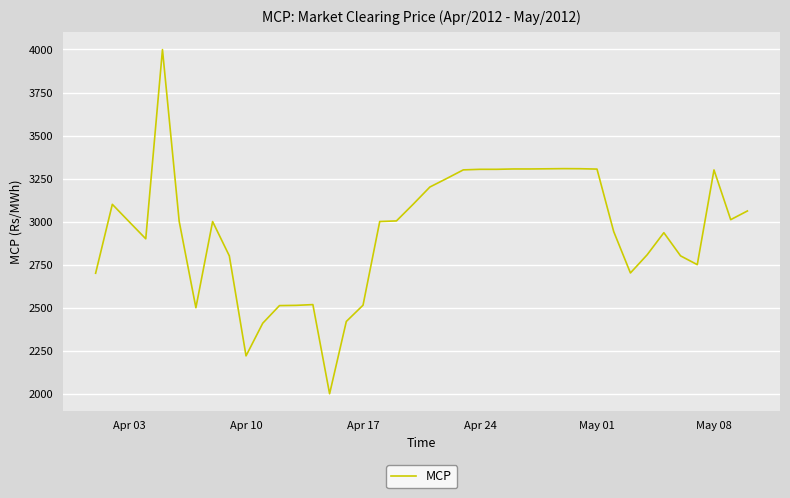

What is the smallest value displayed?

1999.4